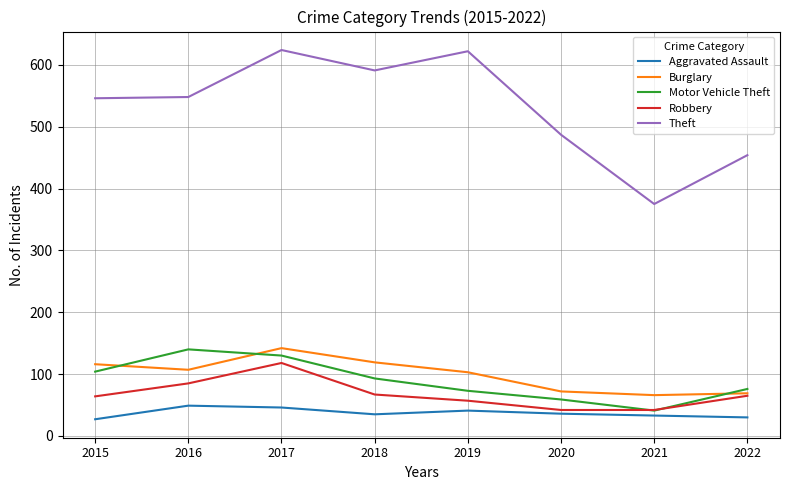

What is the maximum value for Robbery?

118